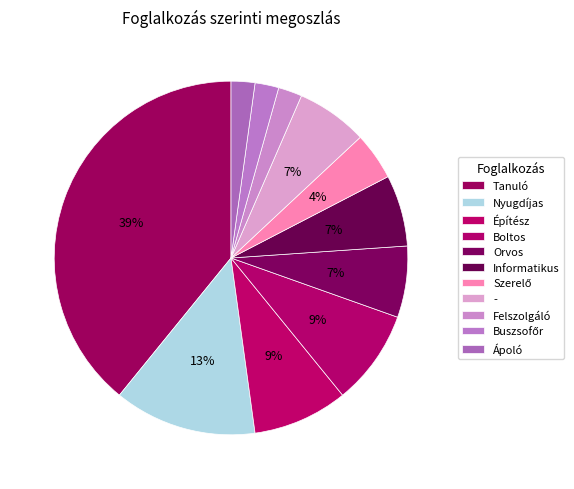

Count the number of slices in the pie.

11